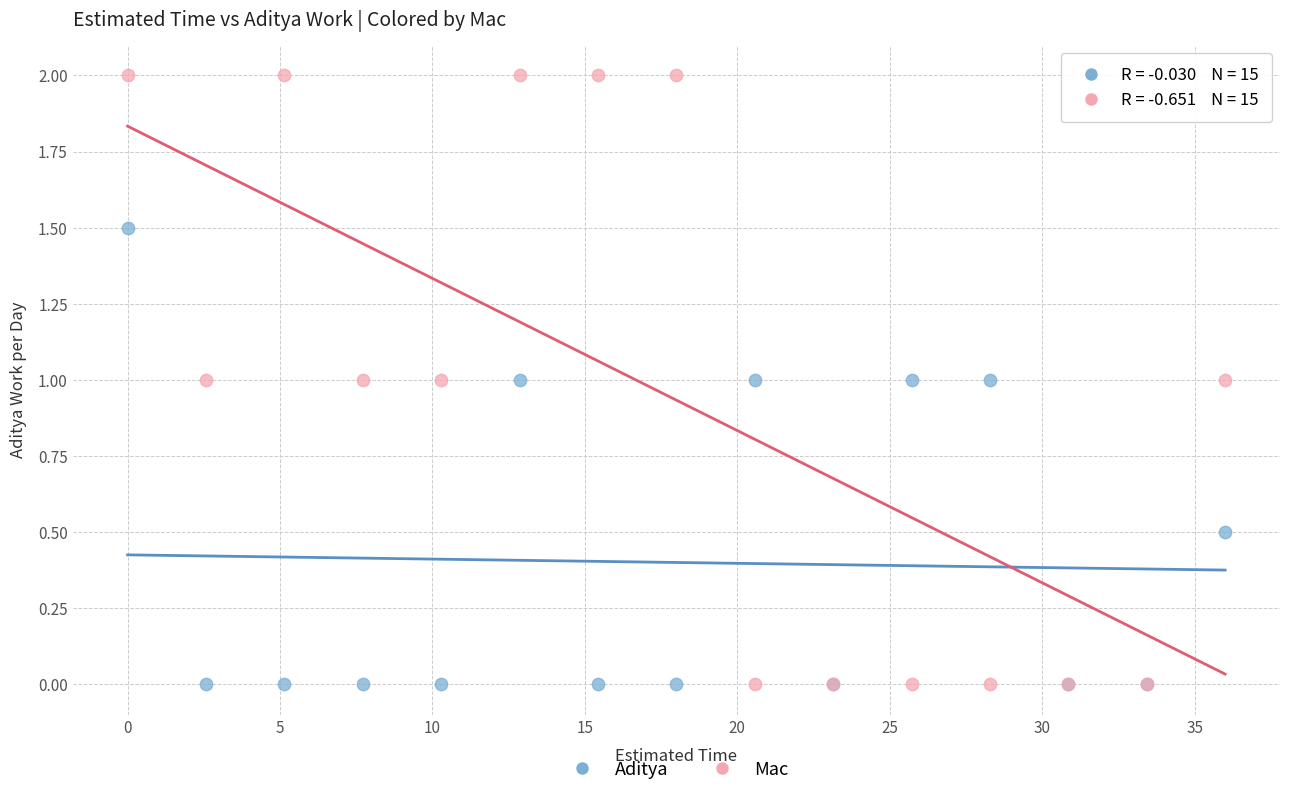

What is the X range (max minus min) for the scatter plot?

36.0